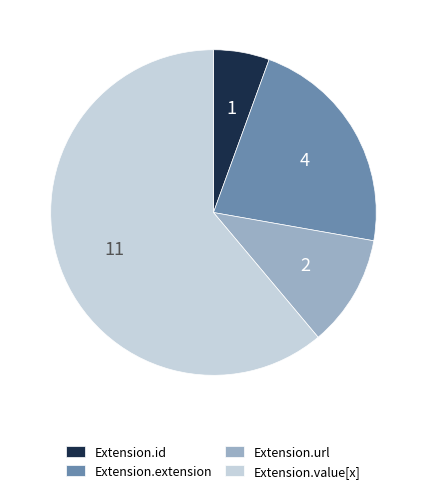

Do Extension.id and Extension.value[x] together represent more than half of the pie?

Yes